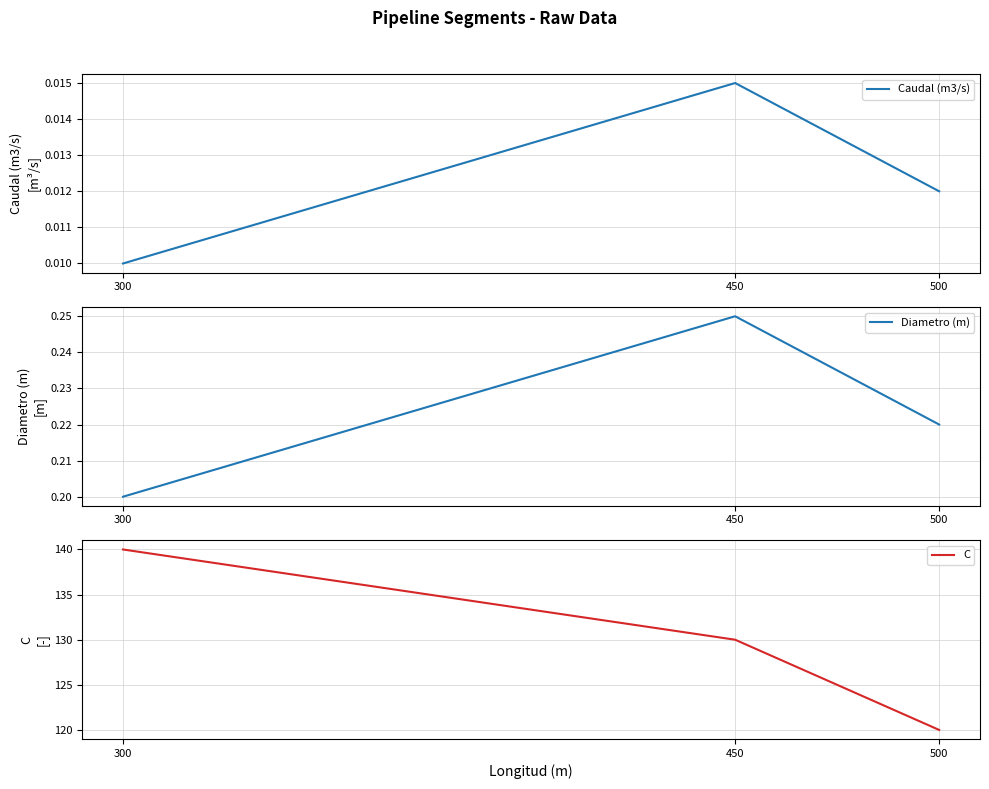

Reading right to left, extract all data points from this chart.

Caudal (m3/s): 0.0	0.0	0.0
Diametro (m): 0.2	0.2	0.2
C: 120.0	130.0	140.0